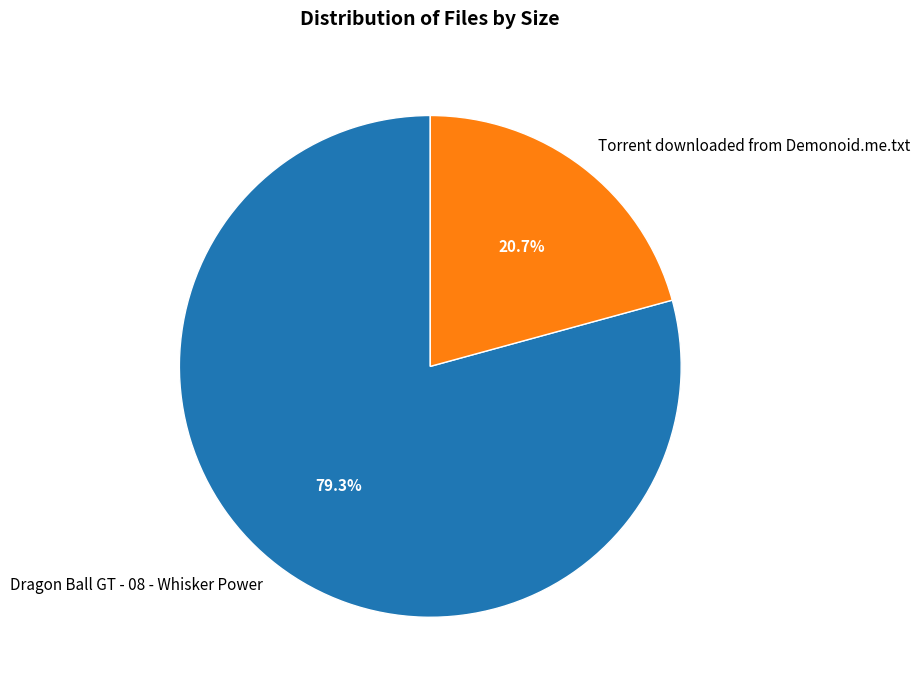

Which category accounts for the majority?

Dragon Ball GT - 08 - Whisker Power